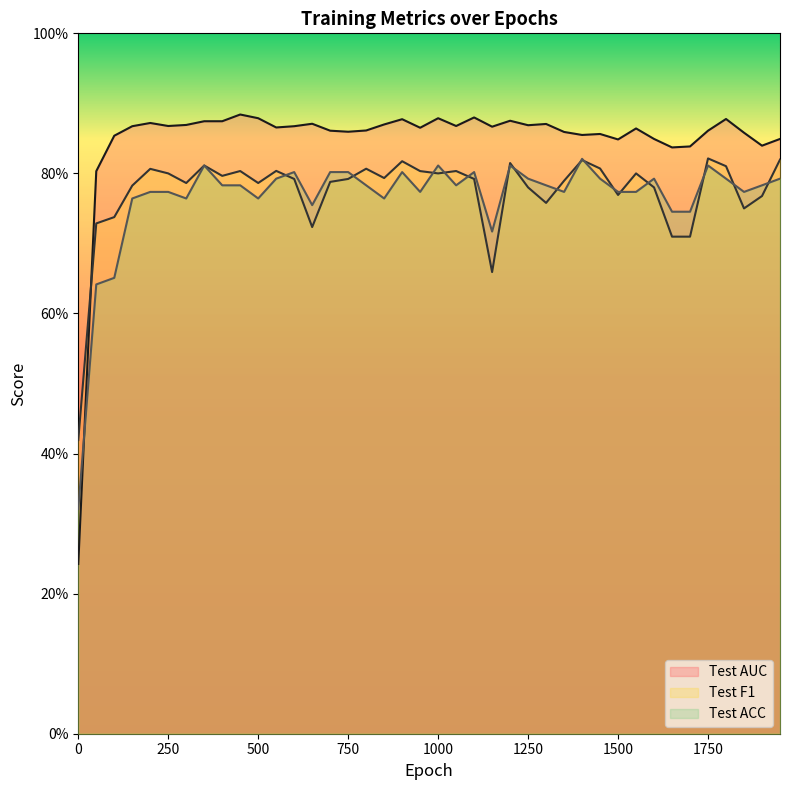

How many data points does each series have?

40